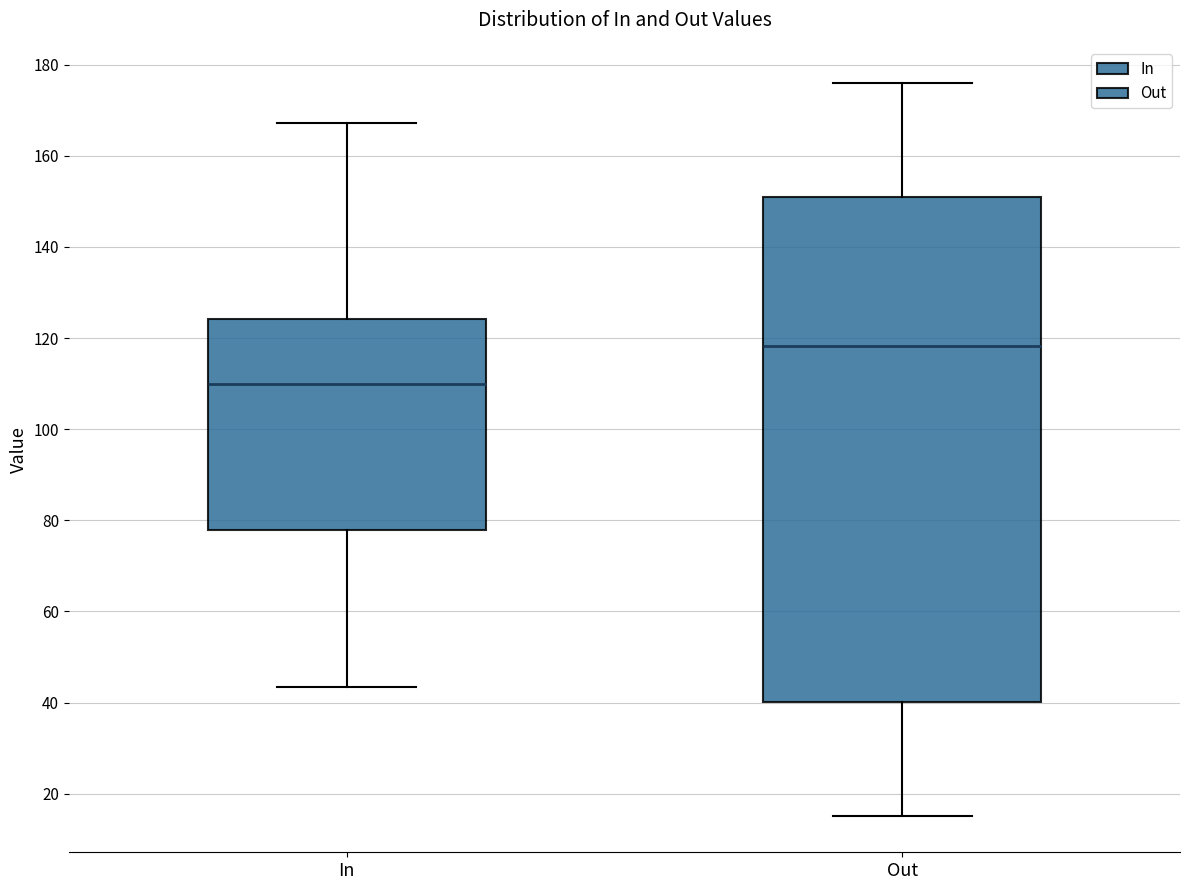

Which box is the tallest, from its lower edge to its upper edge?

Out